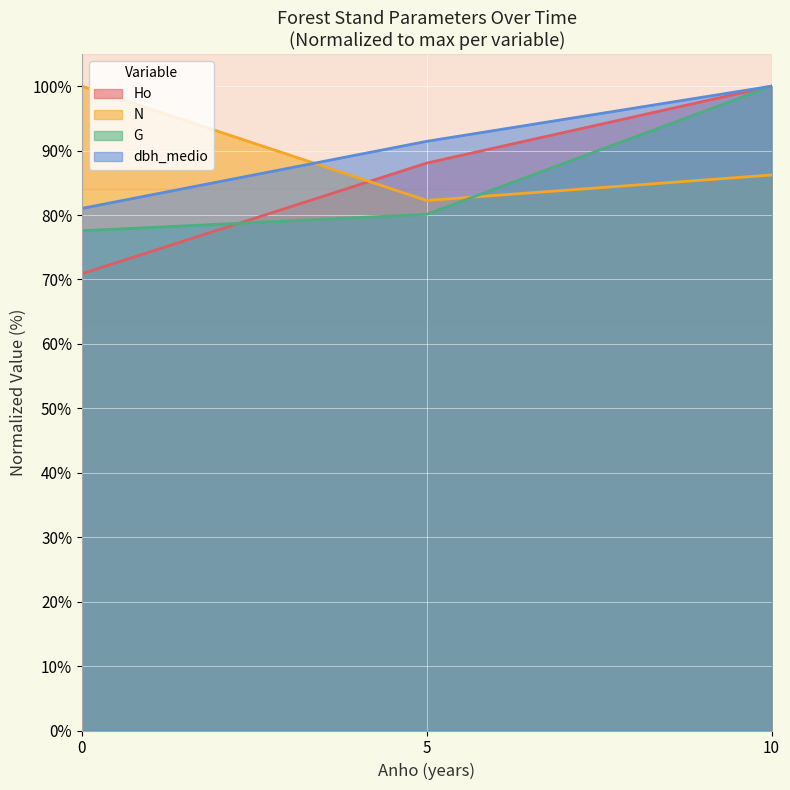

Which category has the lowest value in the N series?

5